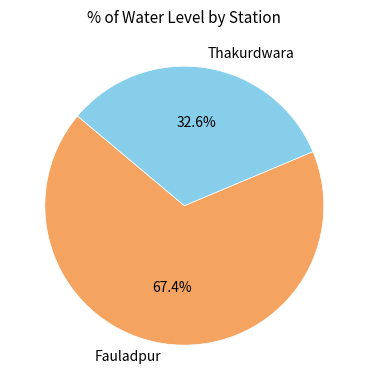

To the nearest percent, what percentage of the pie is Fauladpur?

67%